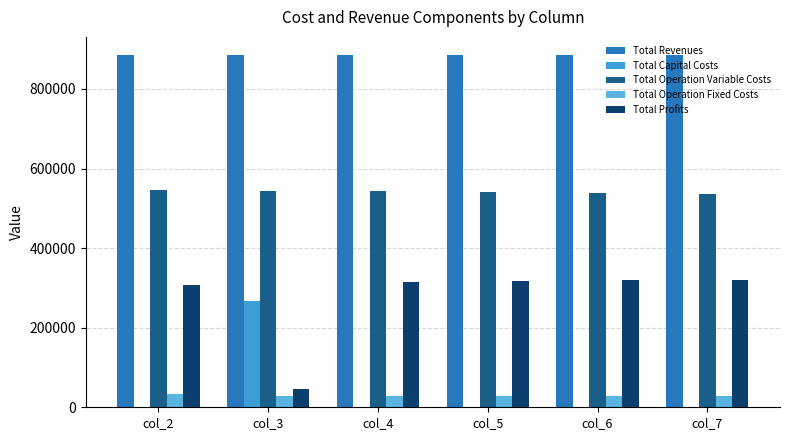

List the series in order of their peak value, highest first.

Total Revenues, Total Operation Variable Costs, Total Profits, Total Capital Costs, Total Operation Fixed Costs